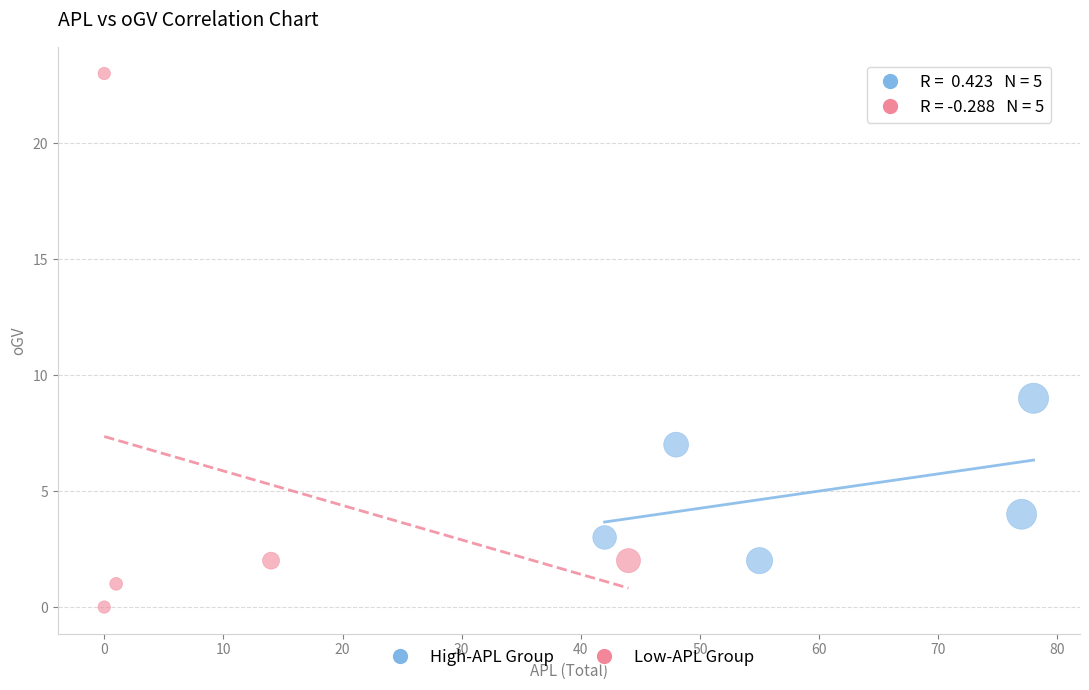

Which series contains the lowest Y value?

Low-APL Group